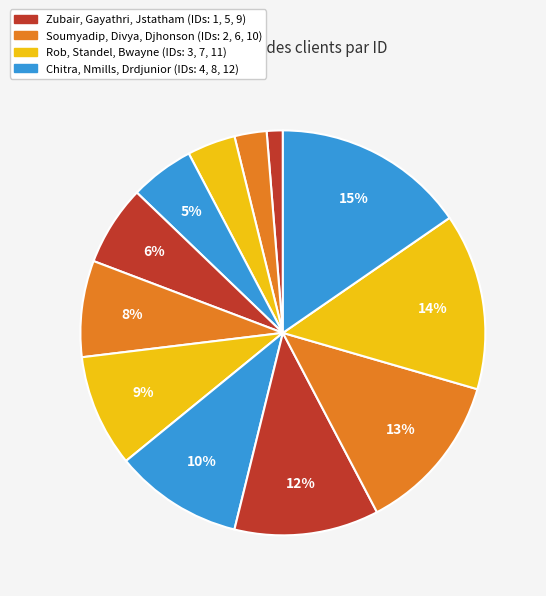

How many slices are in this pie chart?

12